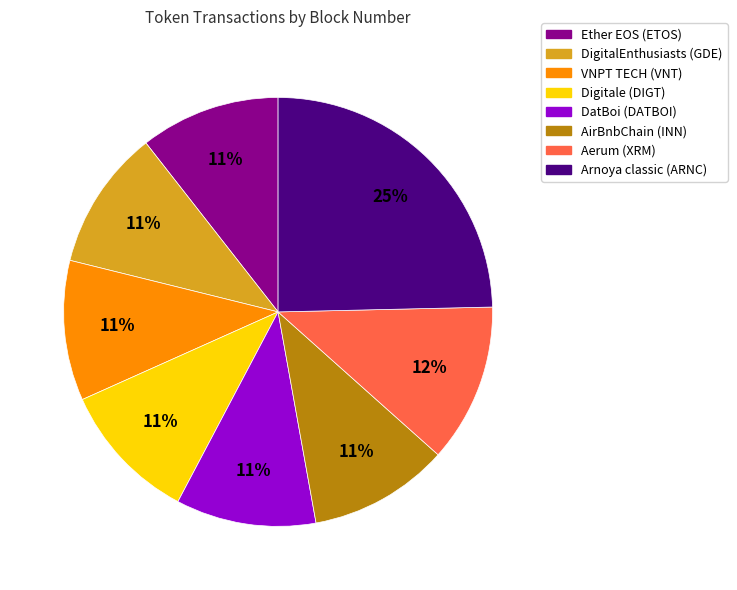

How many segments does this pie chart have?

8